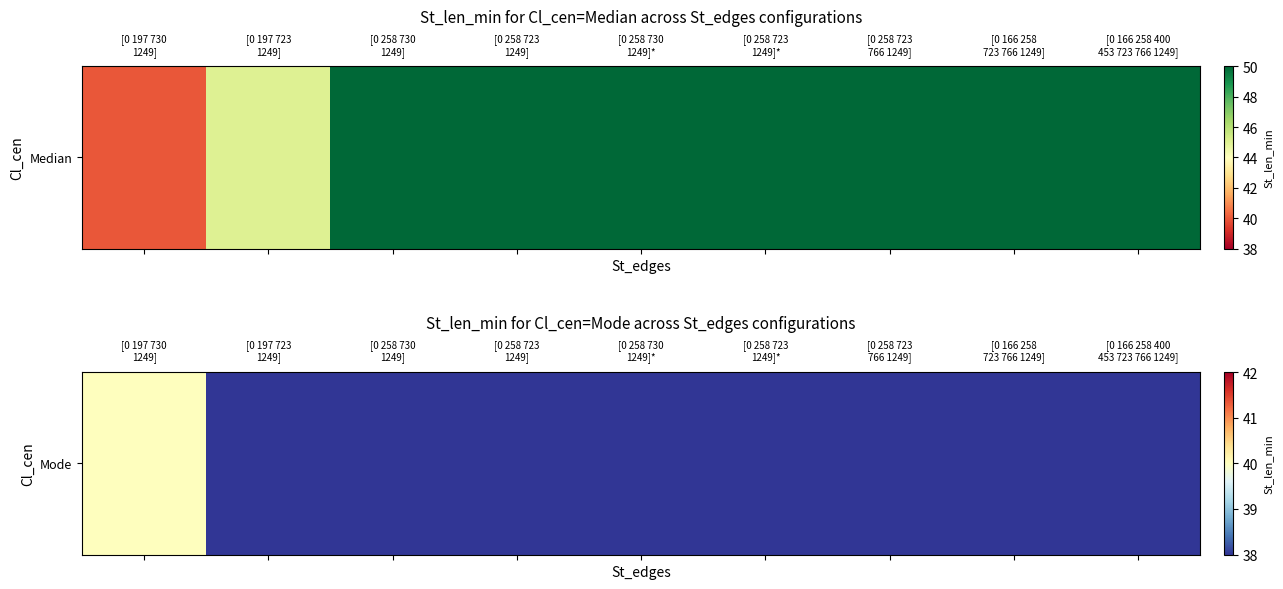

What is the difference between the second highest and second lowest values?

12